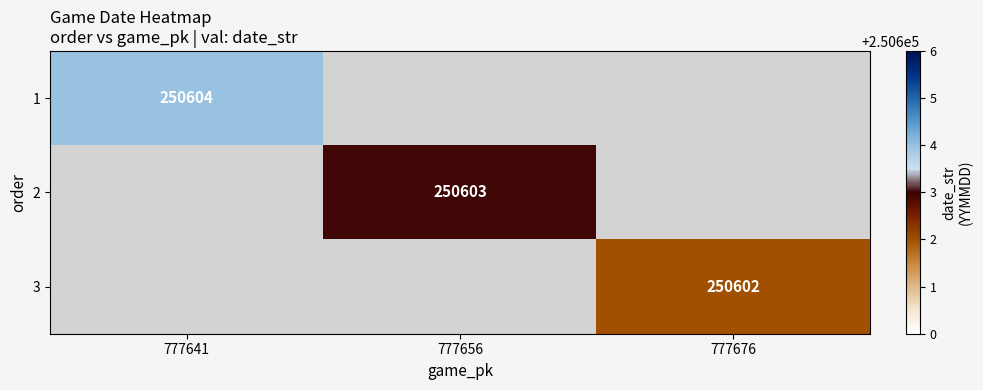

Count the number of data series in this chart.

3